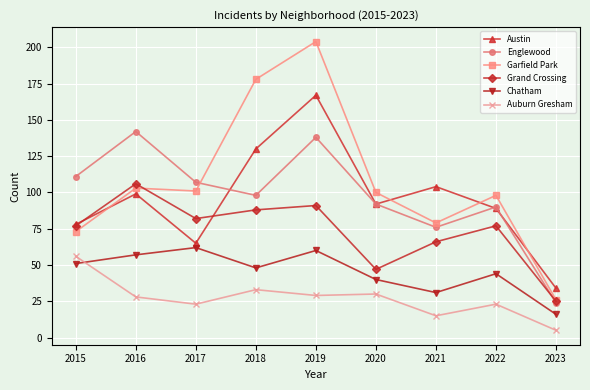

What are all the series names shown in the legend?

Austin, Englewood, Garfield Park, Grand Crossing, Chatham, Auburn Gresham